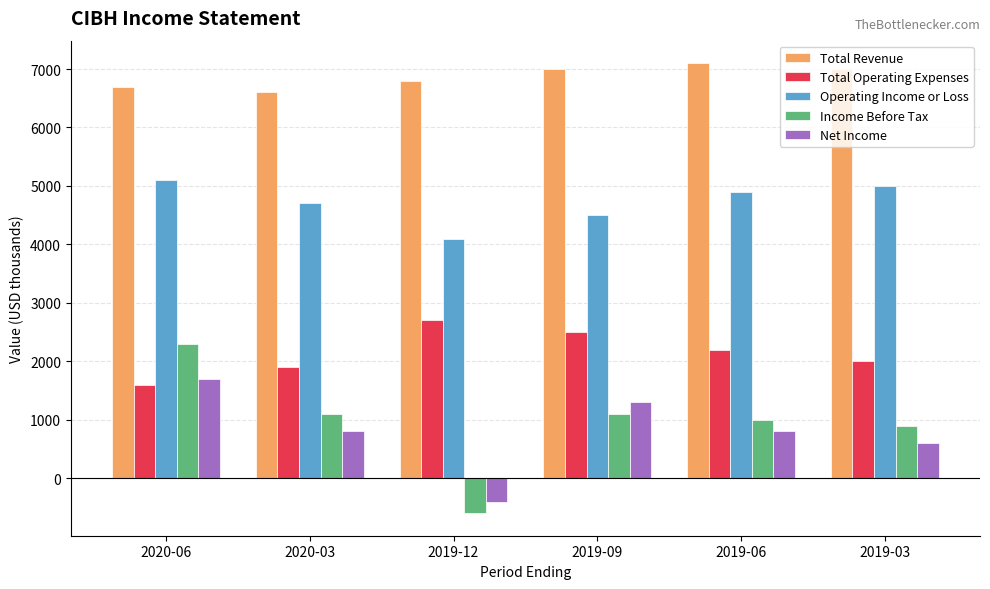

How many Total Revenue values are between 6700 and 7000?

4